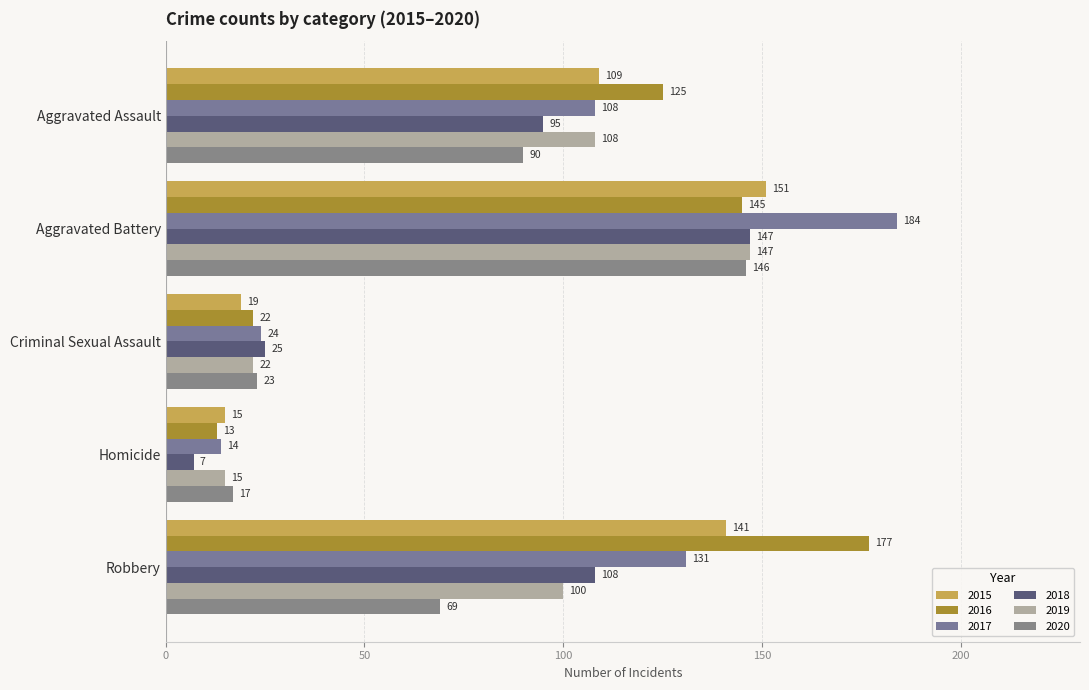

What is the difference between the second highest and minimum values in the 2018 series?

101